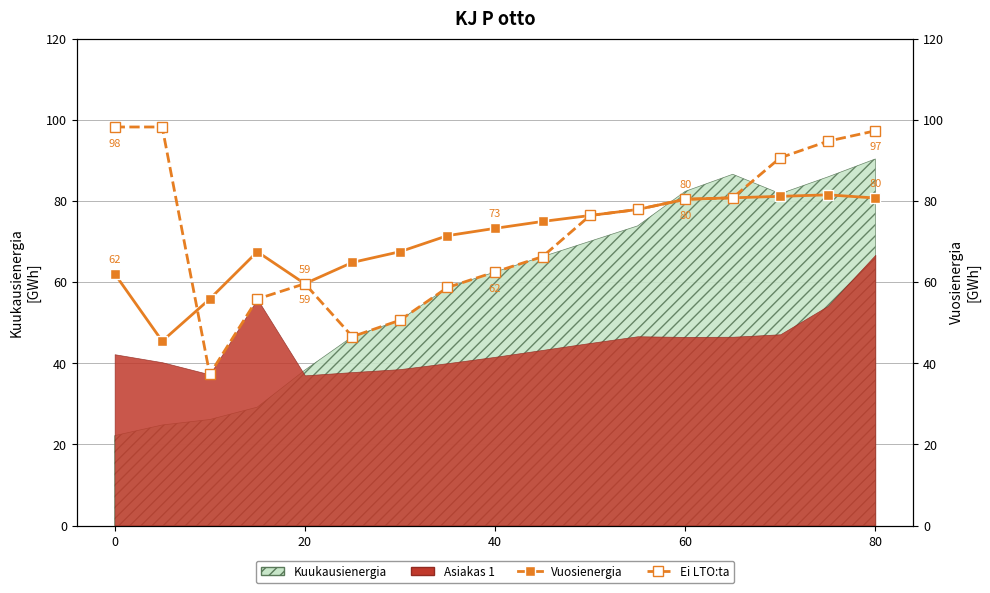

Reading right to left, what are all the values shown in this chart?

Vuosienergia: 80.7	81.5	81.1	80.8	80.4	77.9	76.4	75.0	73.2	71.5	67.5	64.9	59.6	67.5	55.8	45.5	62.1
Ei LTO:ta: 97.3	94.7	90.7	80.8	80.4	77.9	76.4	66.3	62.5	58.7	50.6	46.6	59.6	55.8	37.3	98.2	98.2